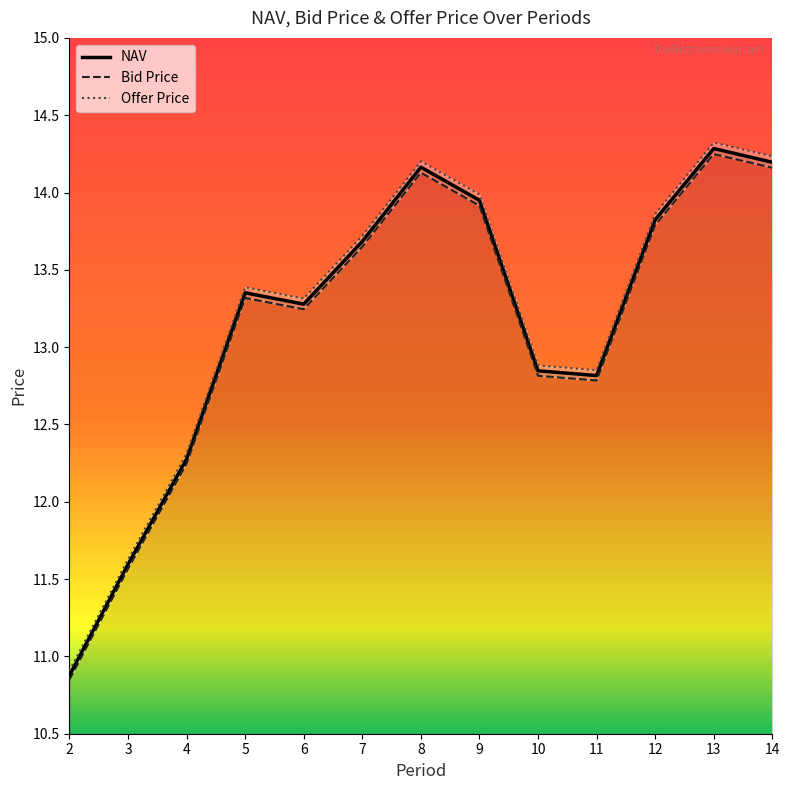

What is the total value across all series at 12?

41.5